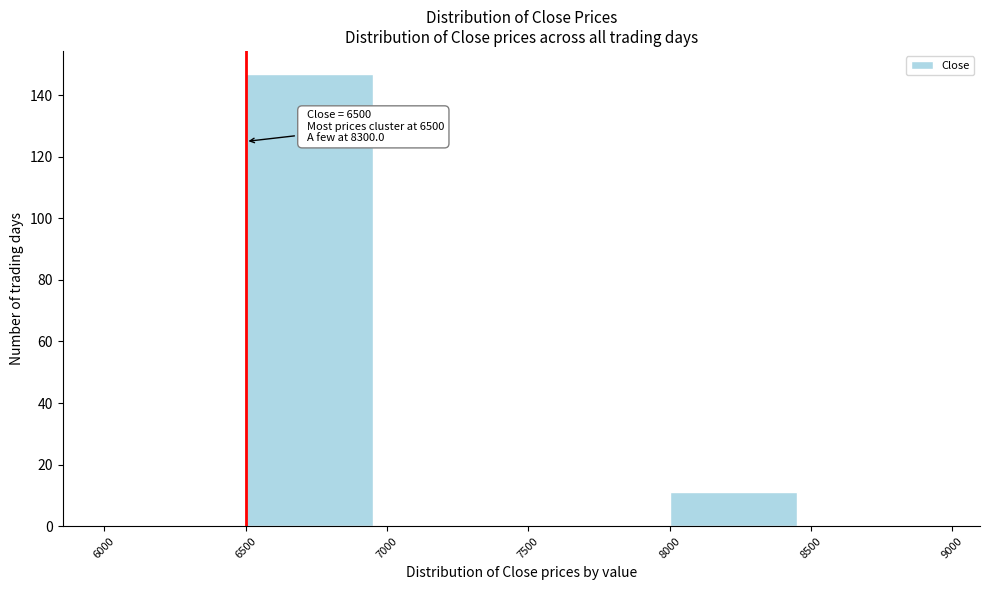

Reading left to right, extract all data points from this chart.

6000=0	6500=147	7000=0	7500=0	8000=11	8500=0